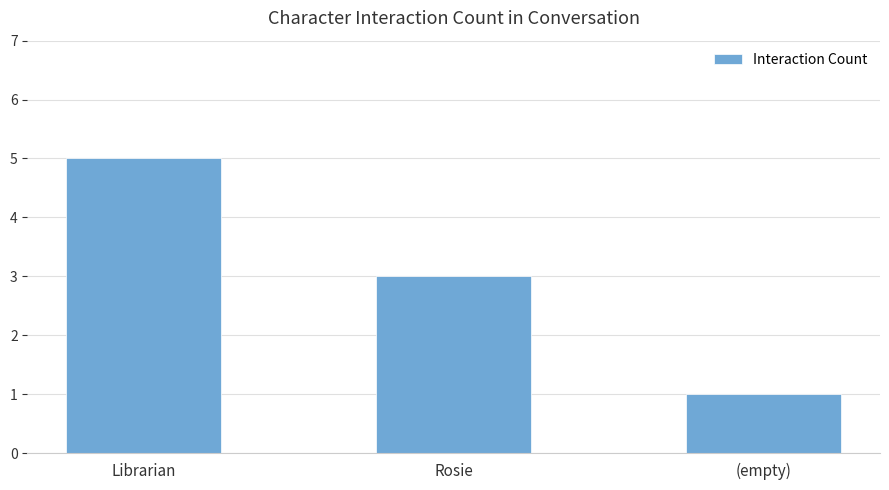

Reading left to right, list all the values displayed in this chart.

5	3	1